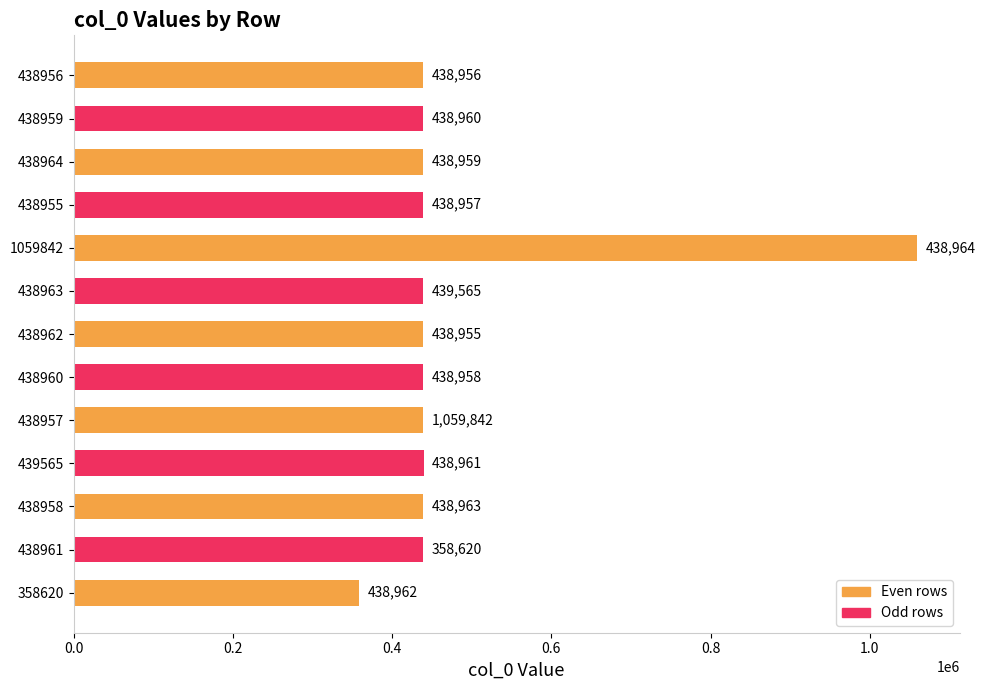

At which category does the chart reach its minimum across all series?

358620